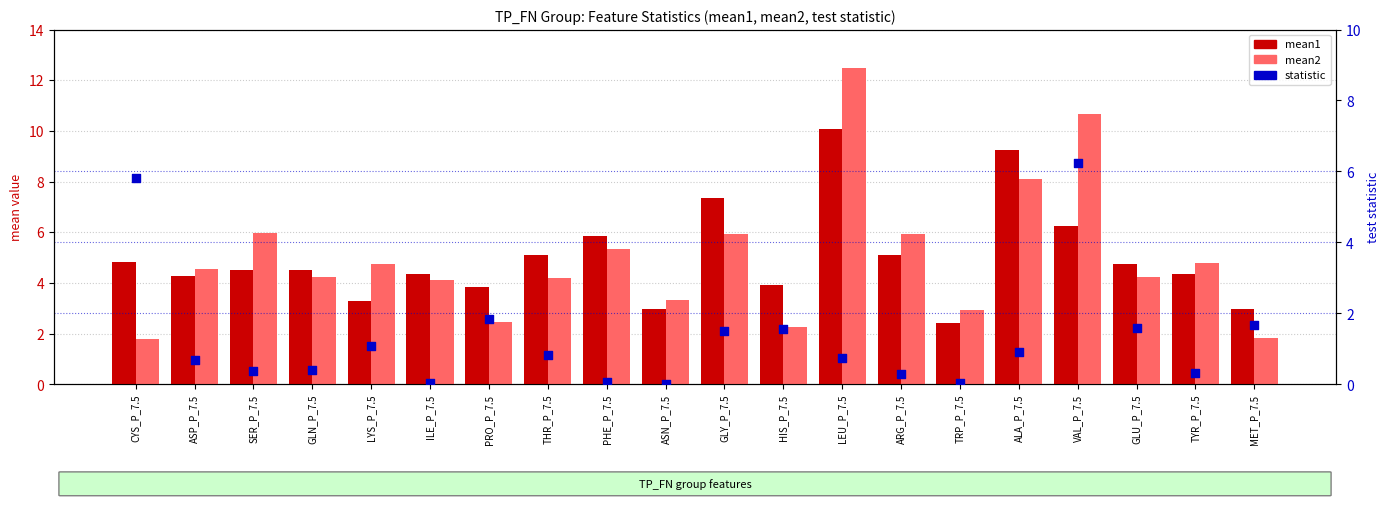

Is the value of mean2 at THR_P_7.5 greater than the value of statistic at ARG_P_7.5?

Yes